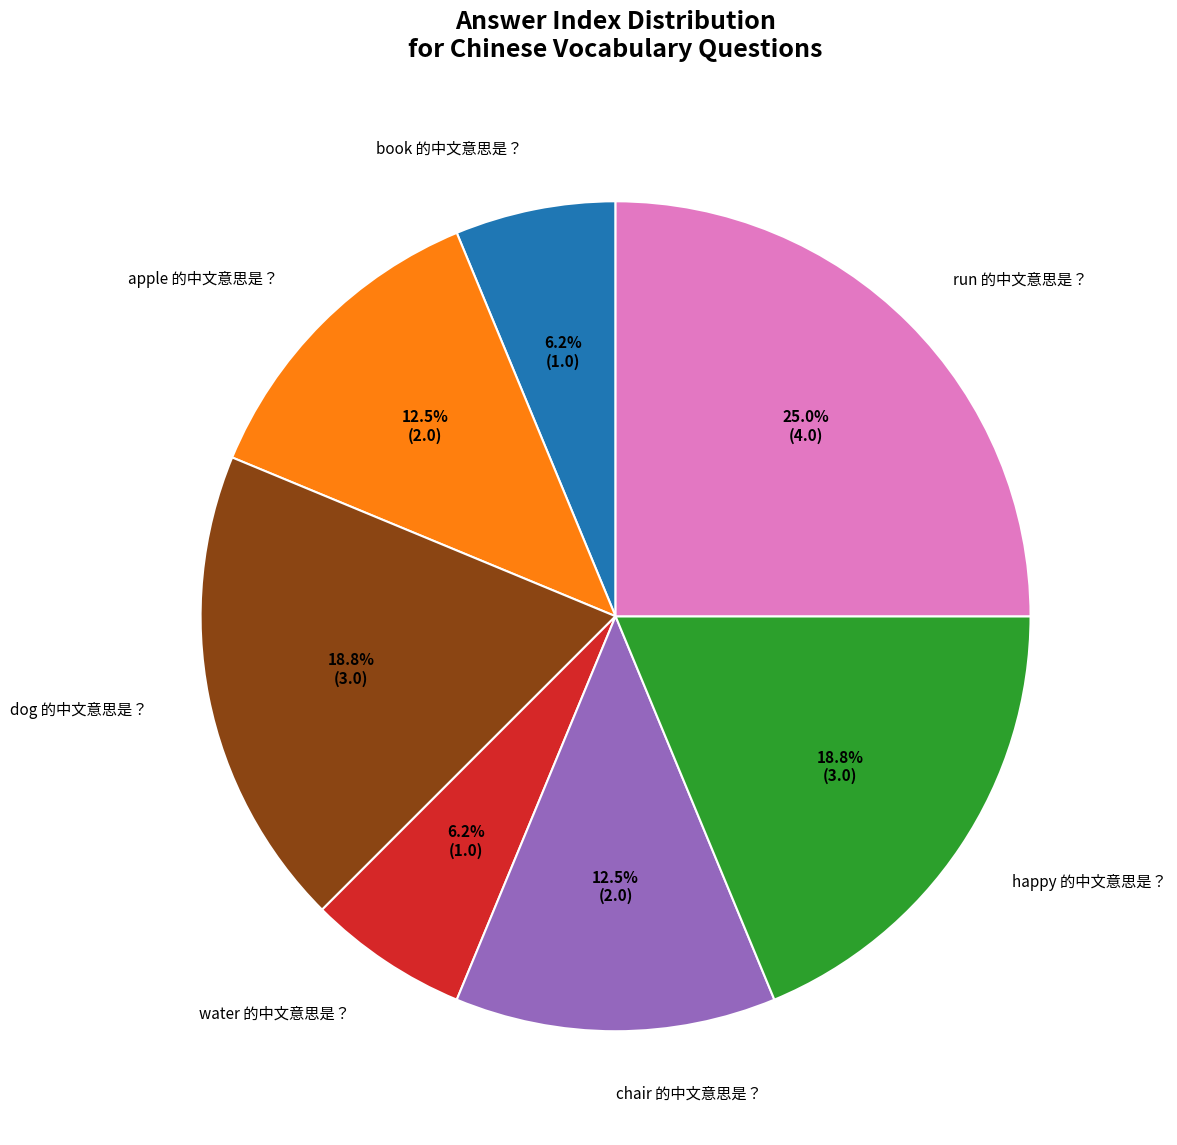

Is there a majority slice in this chart?

No